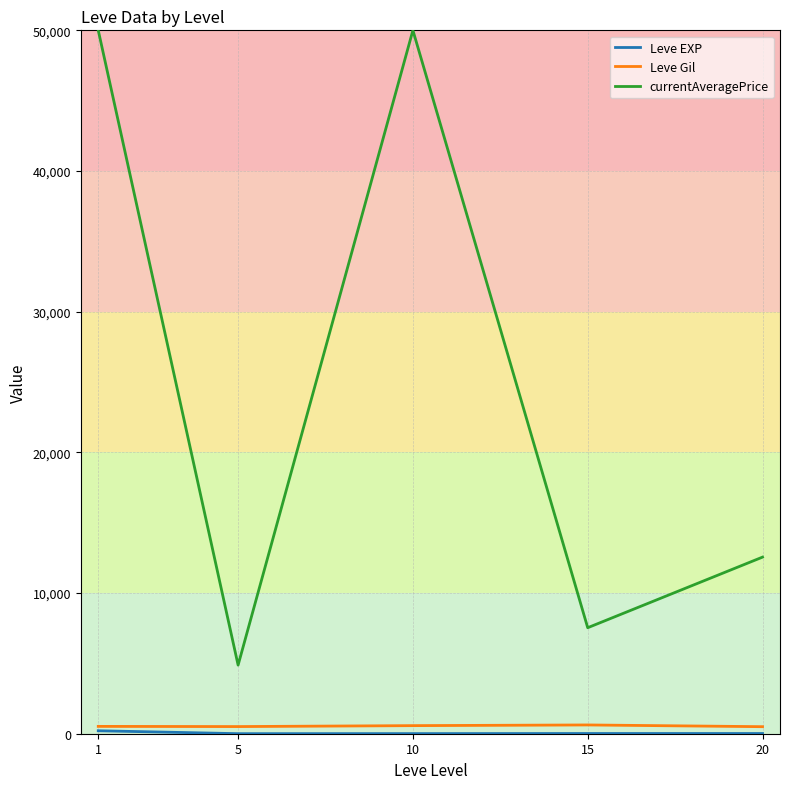

Between 1 and 15, which series saw the biggest shift?

currentAveragePrice